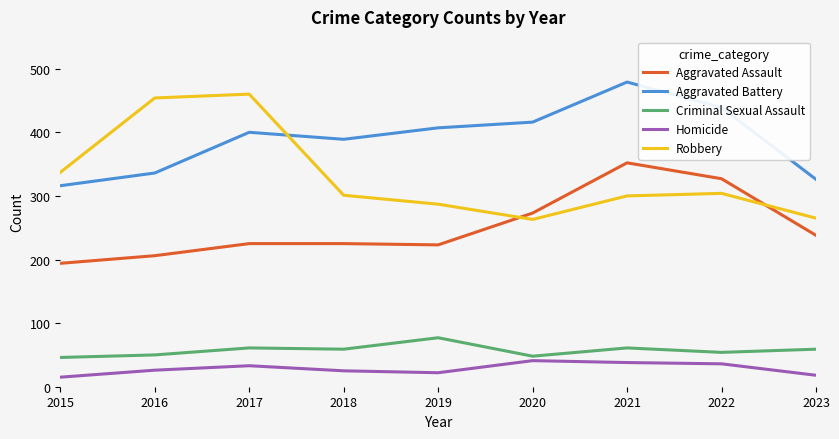

At which category is the sum across all series the highest?

2021